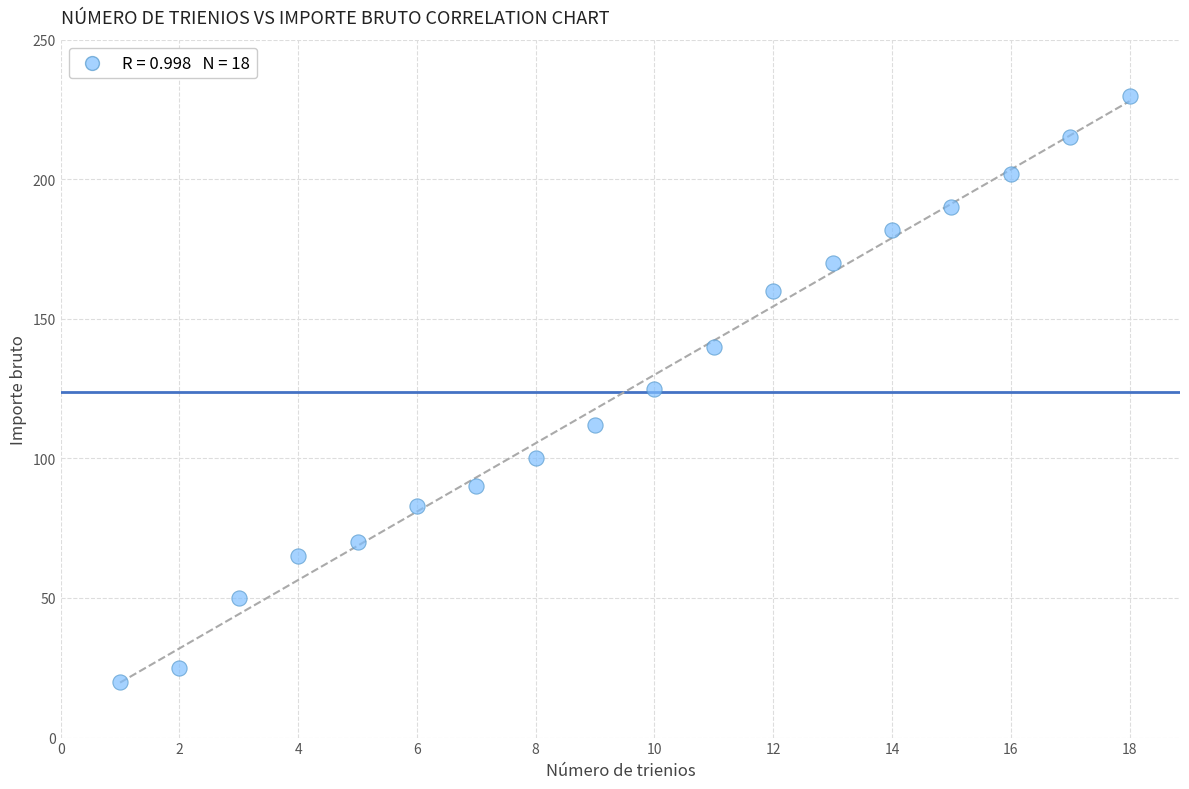

What is the range of X values (max minus min)?

17